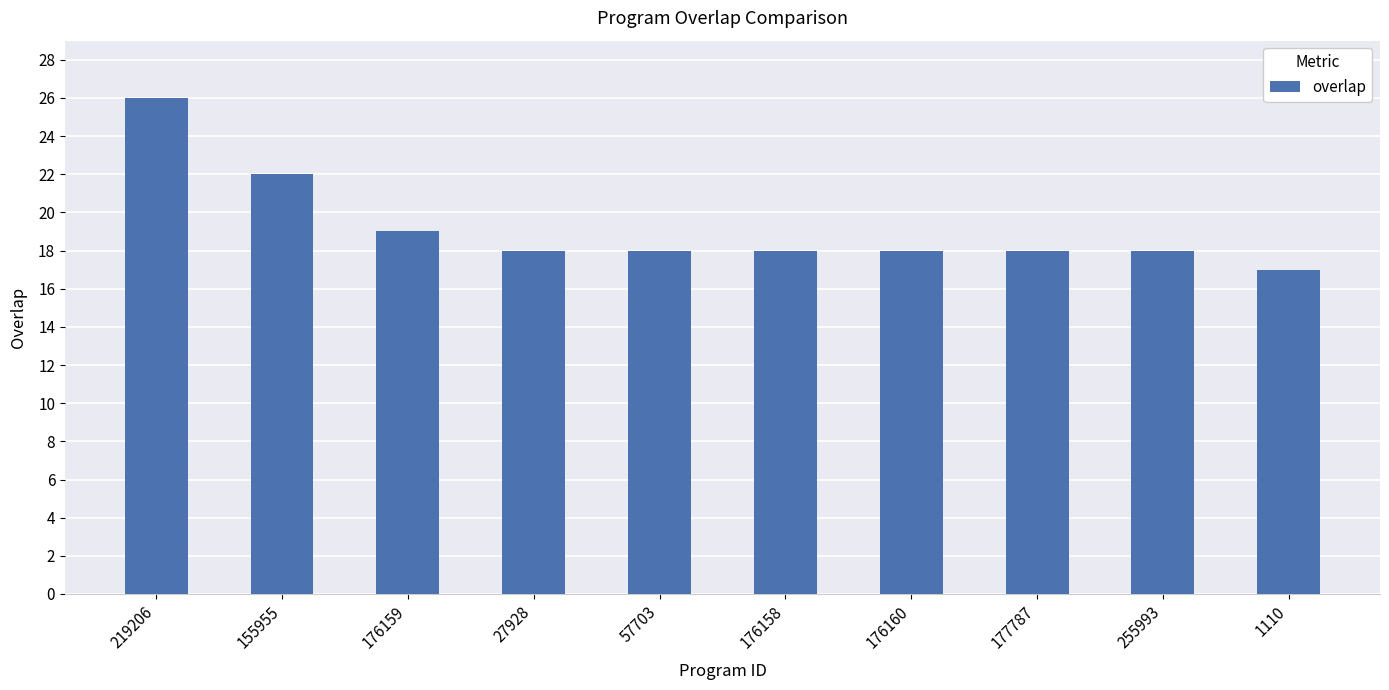

The value at 155955 is 33. True or false?

False